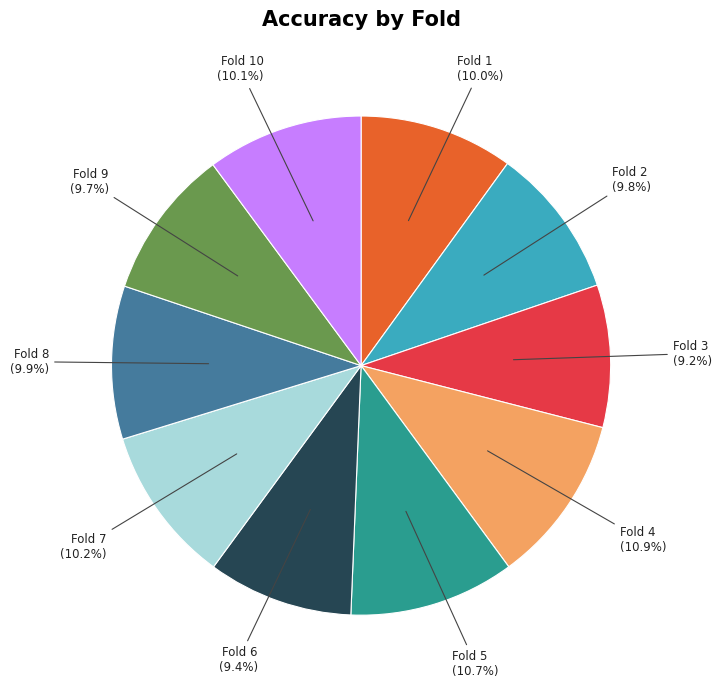

Is there any slice that represents more than half of the pie?

No